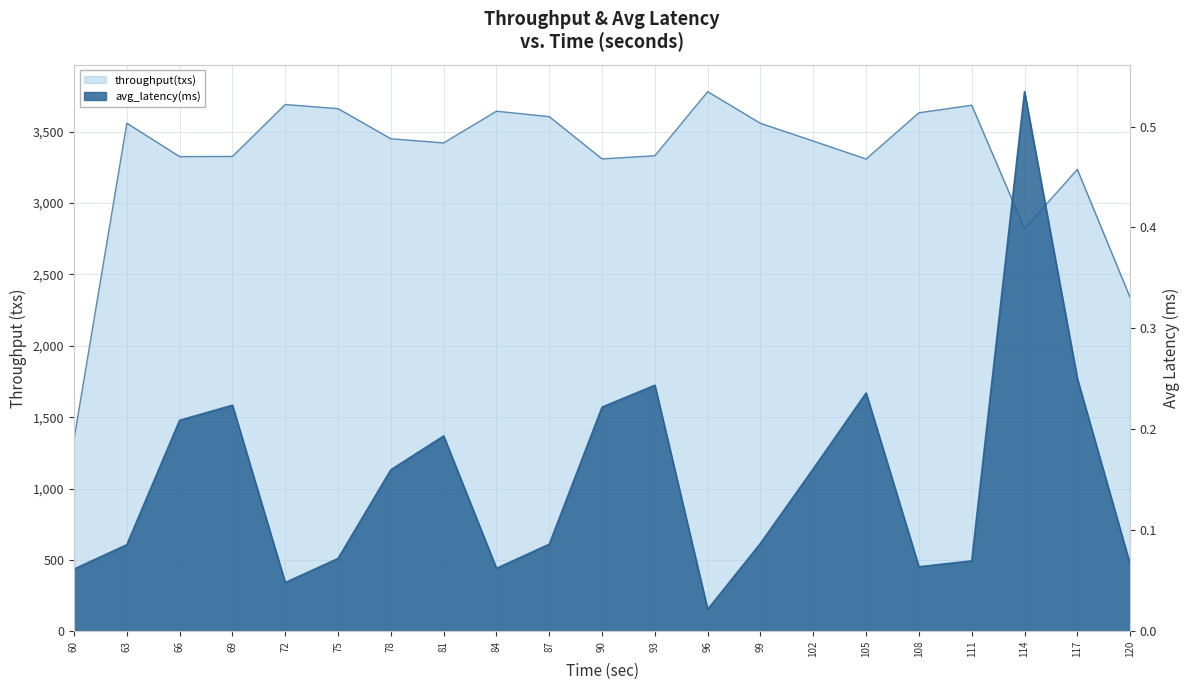

What is the average value of the throughput(txs) series?

3308.4